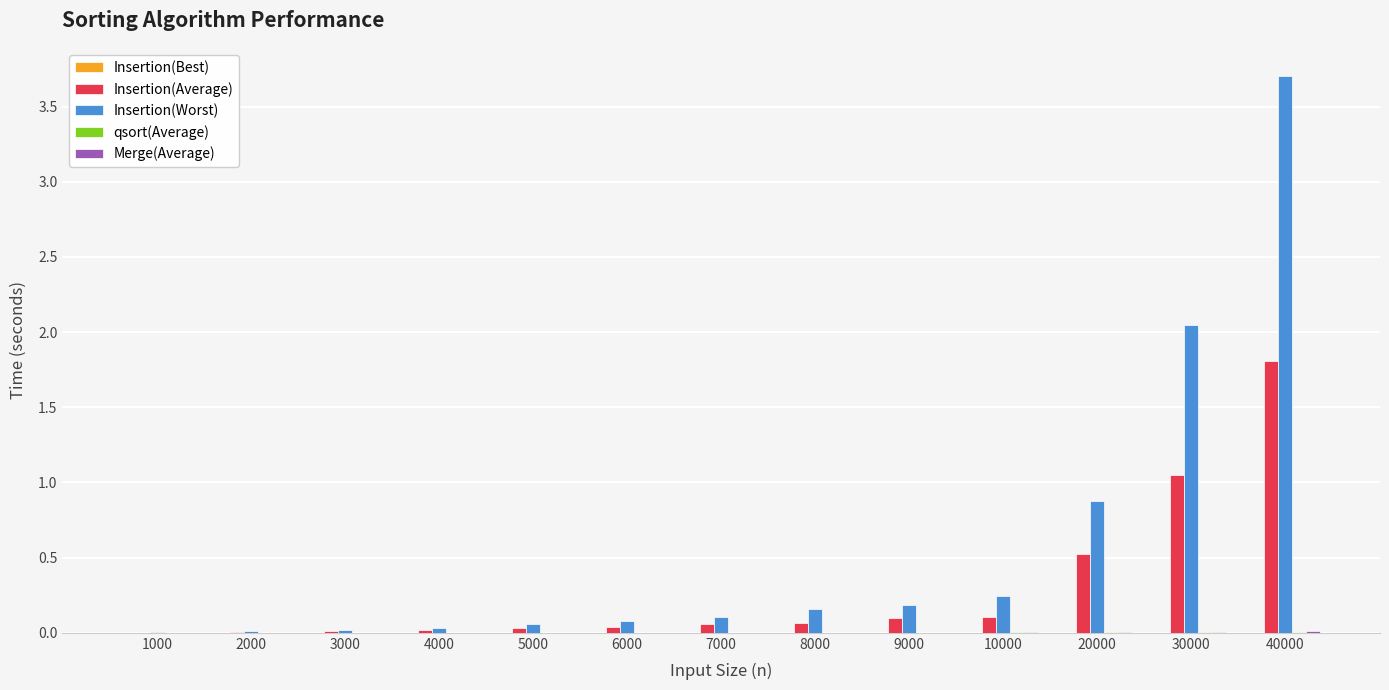

What is the greatest value displayed?

3.7